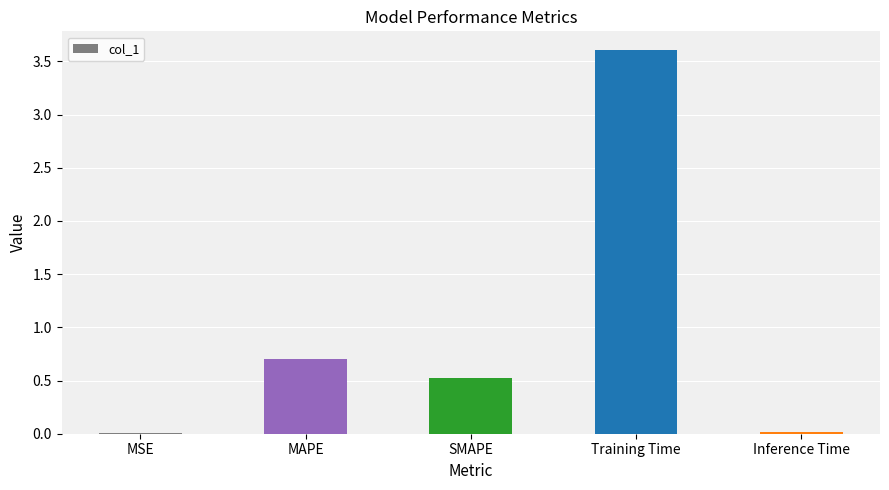

True or false: the data shows 0.7 at MAPE.

True